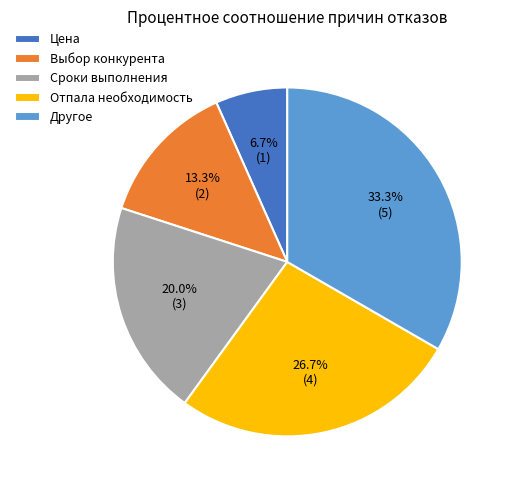

Combined, do Отпала необходимость and Другое account for over 50%?

Yes